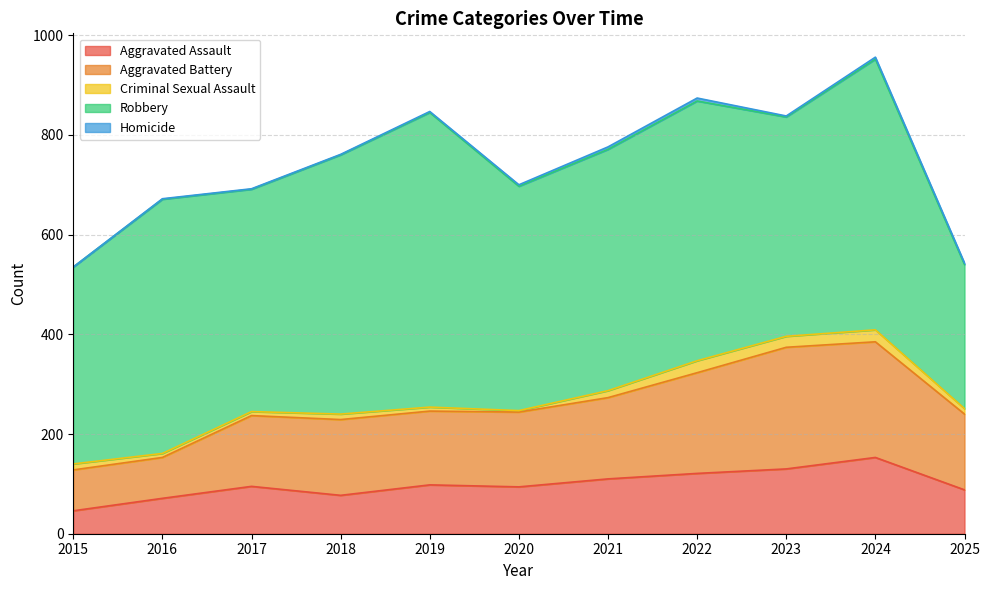

Reading left to right, transcribe all the data shown in this chart.

Aggravated Assault: 46	71	95	77	98	94	110	121	130	153	88
Aggravated Battery: 82	82	142	152	148	150	163	202	244	232	152
Criminal Sexual Assault: 12	8	8	11	8	3	14	24	22	24	11
Robbery: 395	510	446	520	591	450	484	521	440	543	289
Homicide: 0	1	1	1	2	3	5	6	2	4	3